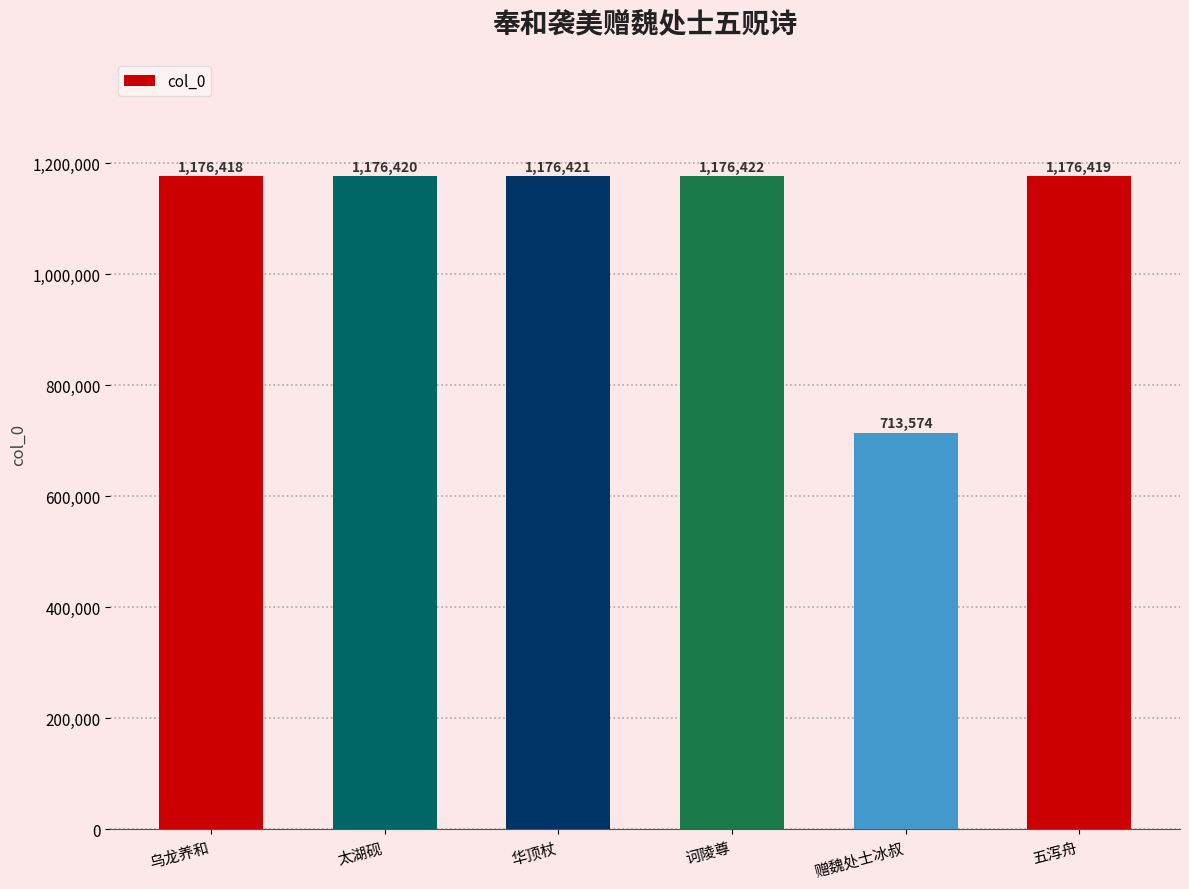

True or false: the data shows 635642 at 诃陵尊.

False